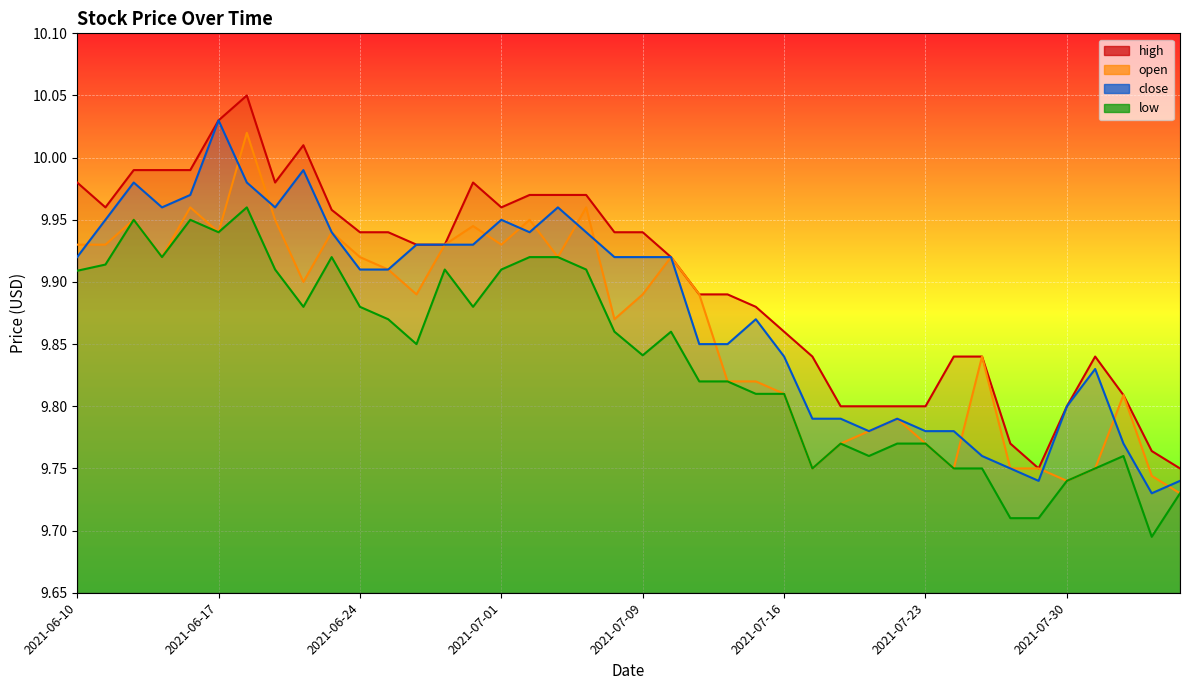

What is the label of the 40th point from the left?

2021-08-05